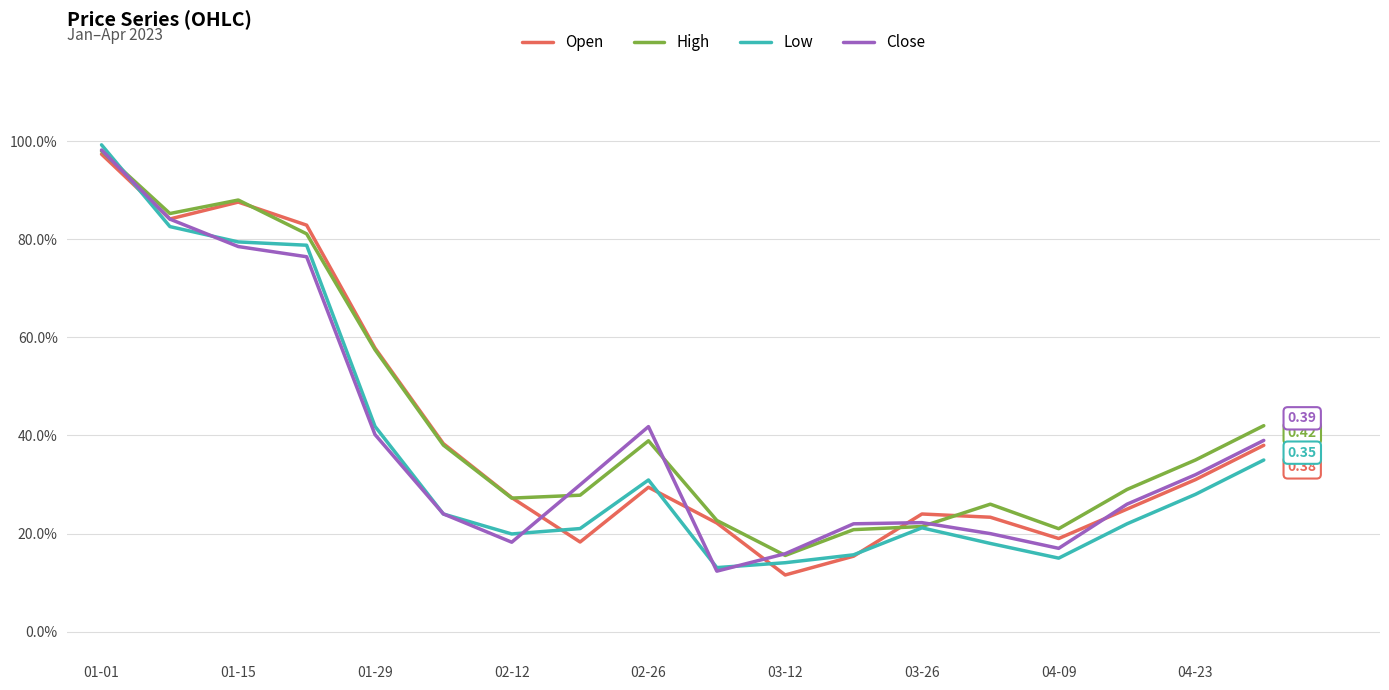

List the series in order of their overall mean, highest first.

High, Open, Close, Low